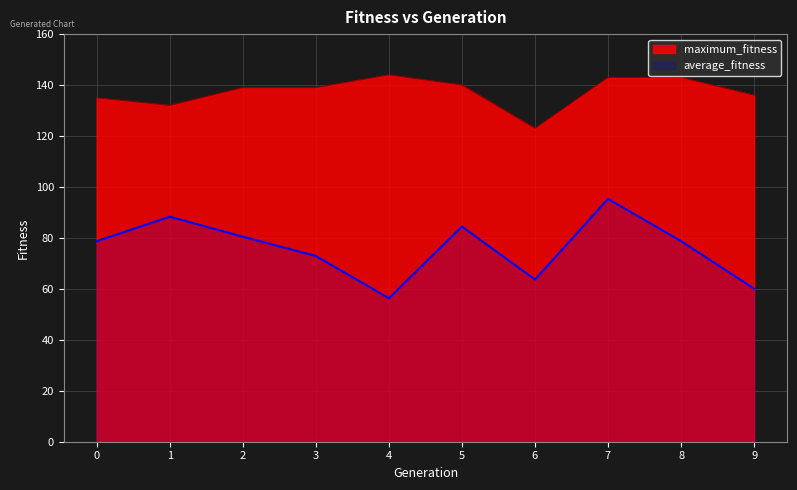

What is the maximum value for average_fitness?

95.3